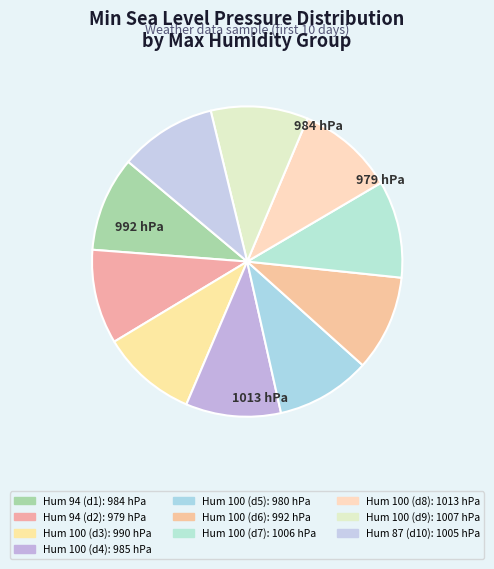

How many segments does this pie chart have?

10